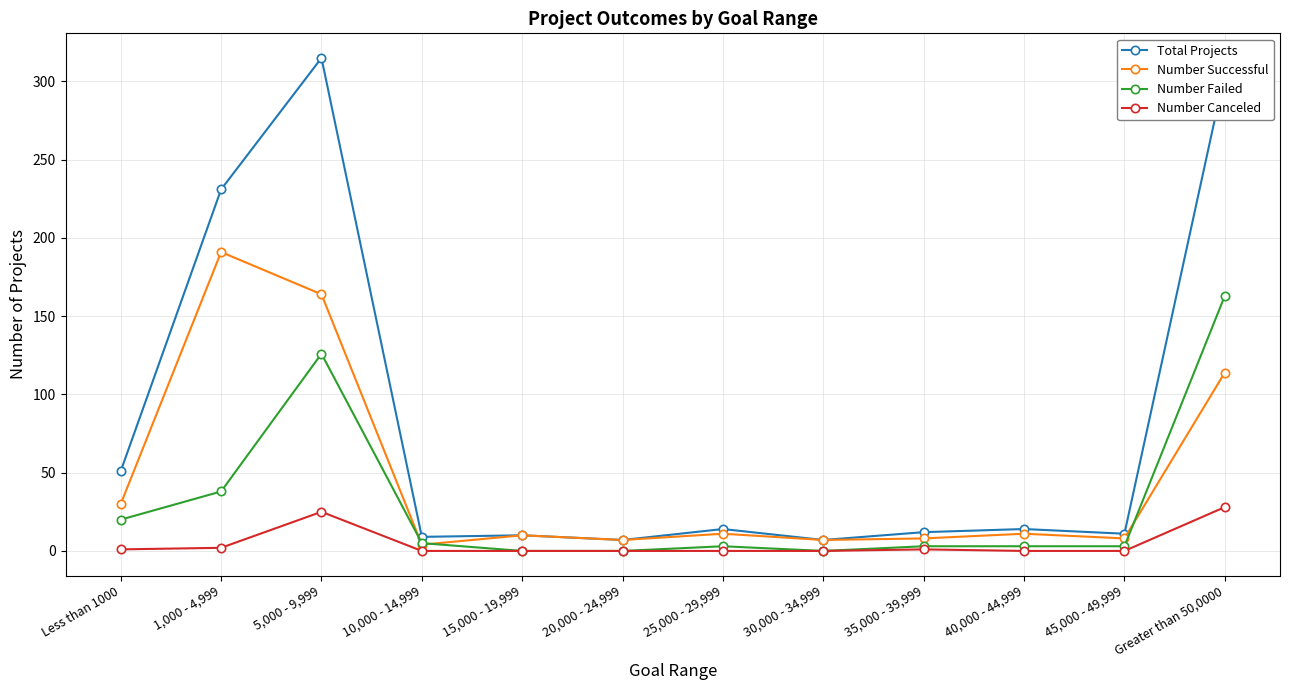

True or false: Number Successful has a value of 7 at 30,000 - 34,999.

True